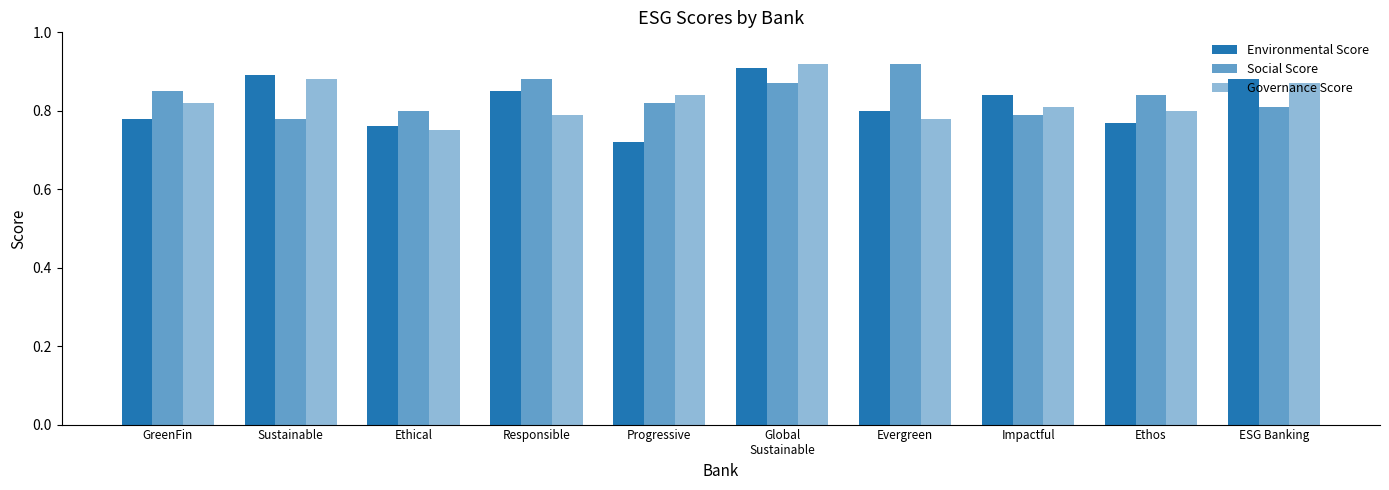

True or false: Governance Score has a value of 1.4 at Sustainable.

False